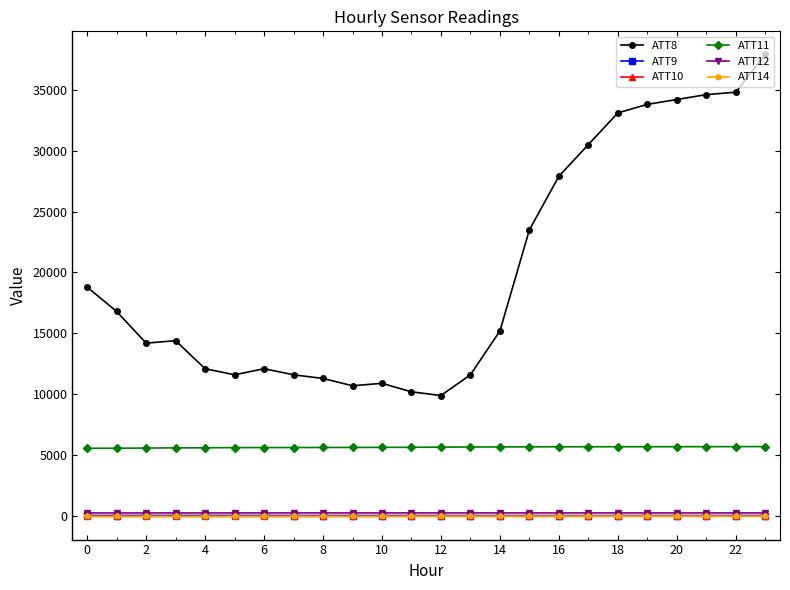

Which series has the largest total across all categories?

ATT8